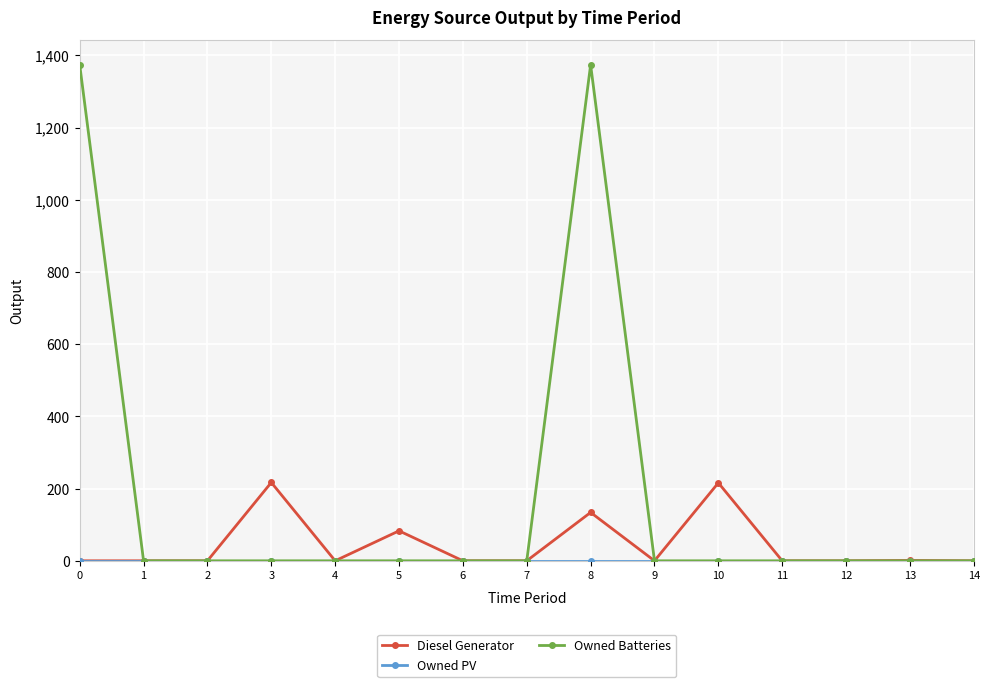

Does the chart display data point markers on the line(s)?

Yes